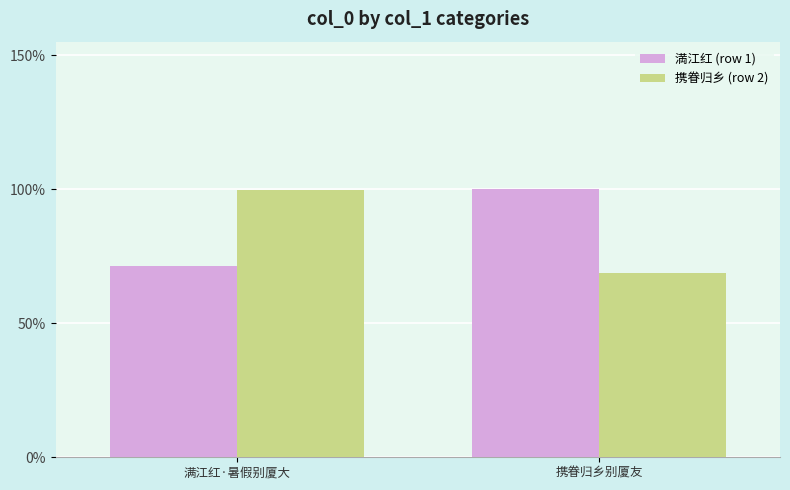

What is the difference between the 携眷归乡 (row 2) values at 满江红·暑假别厦大 and 携眷归乡别厦友?

131738